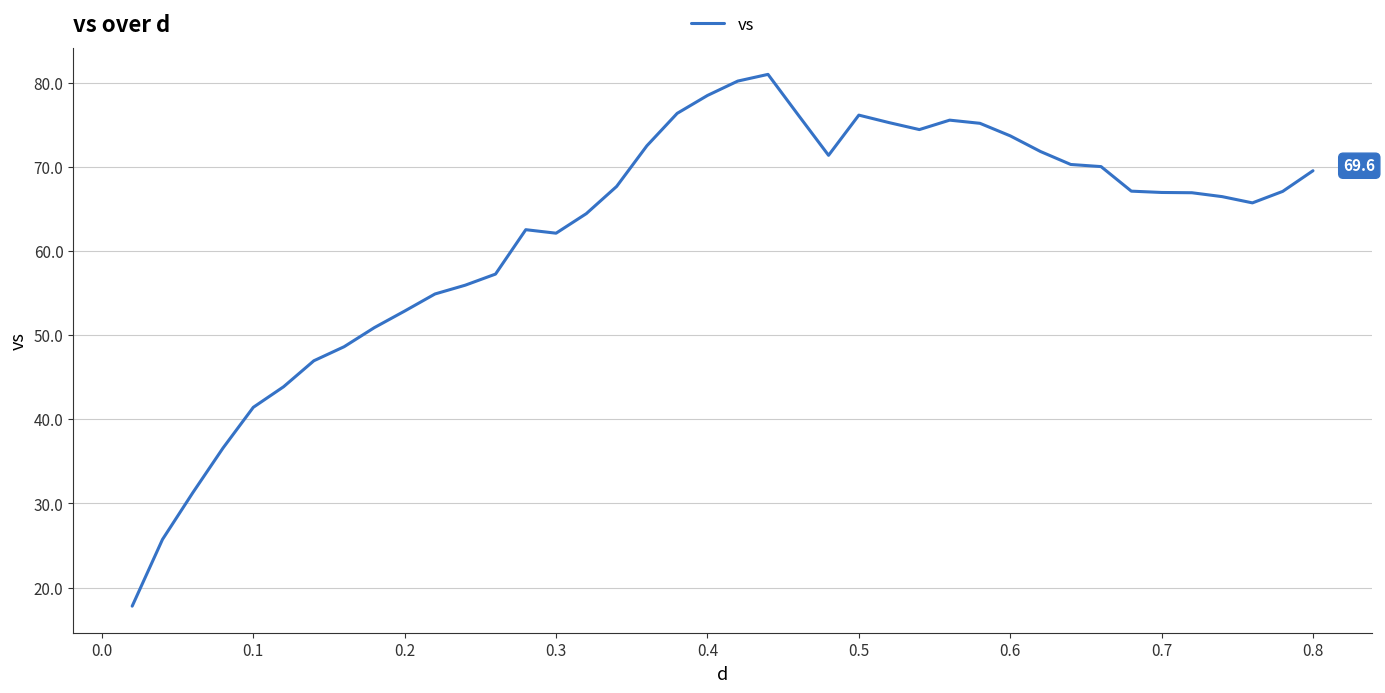

Does the chart have visible grid lines?

Yes